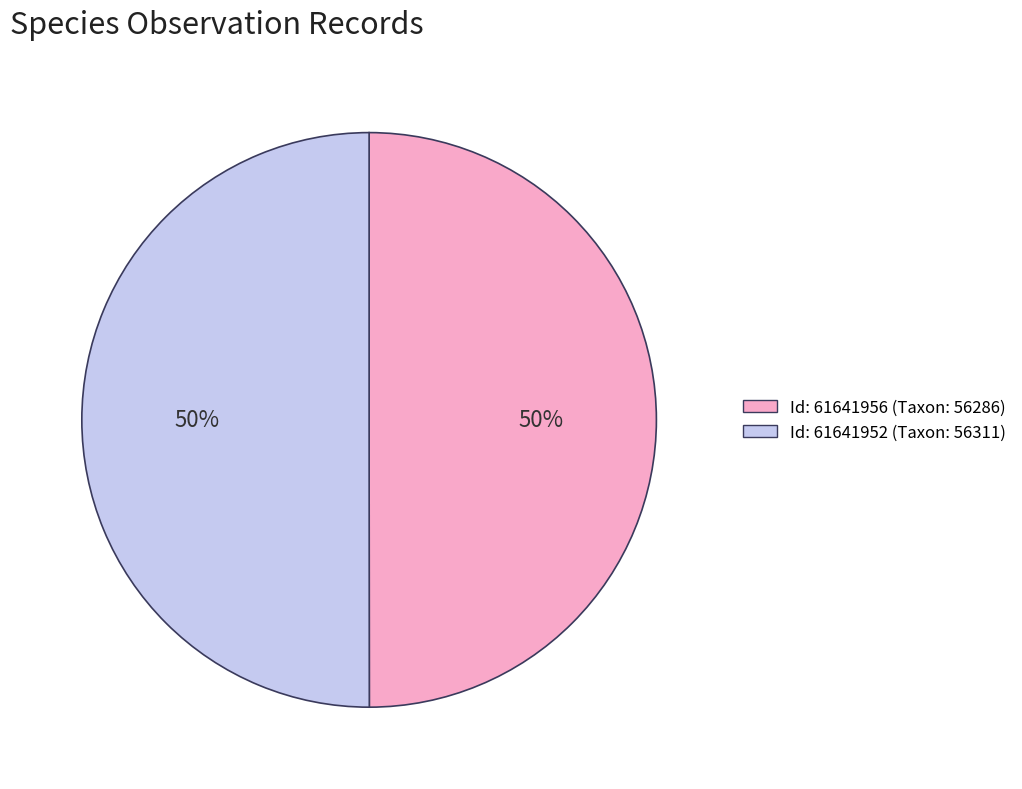

To the nearest percent, what is the average slice percentage?

50%